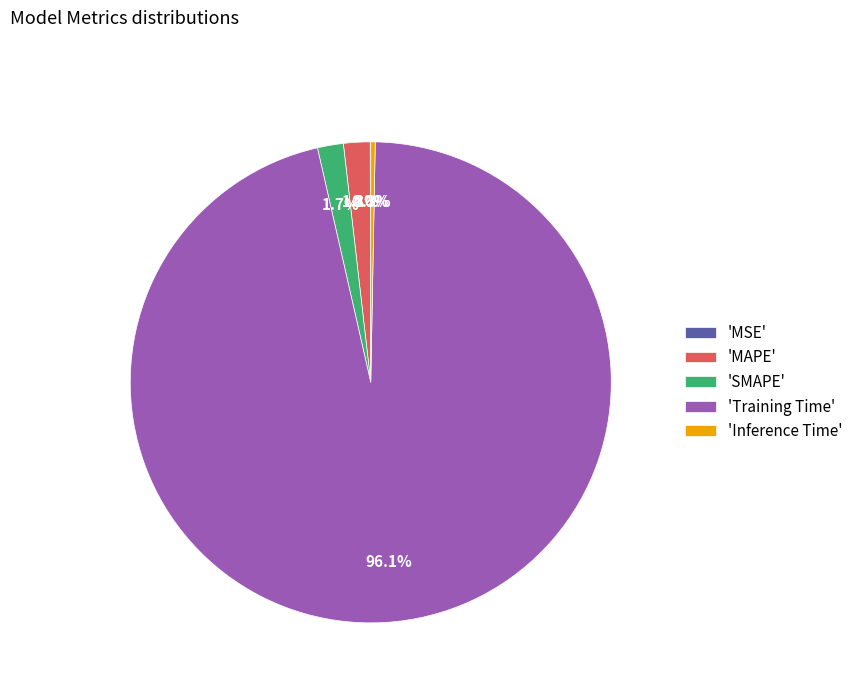

Is there a majority slice in this chart?

Yes